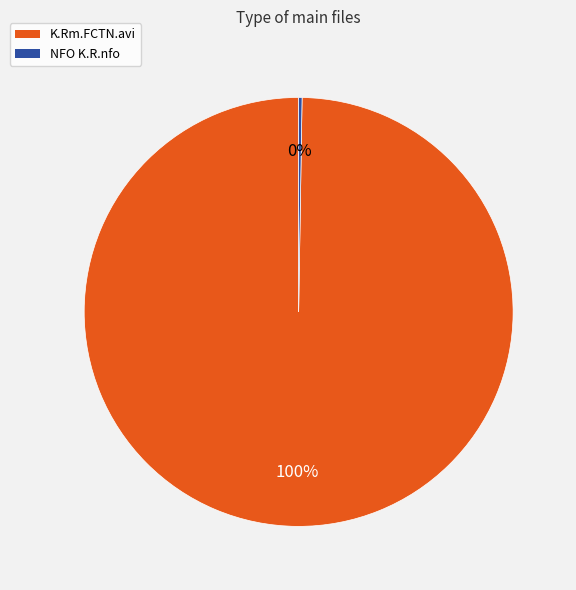

Which slice is the largest?

K.Rm.FCTN.avi